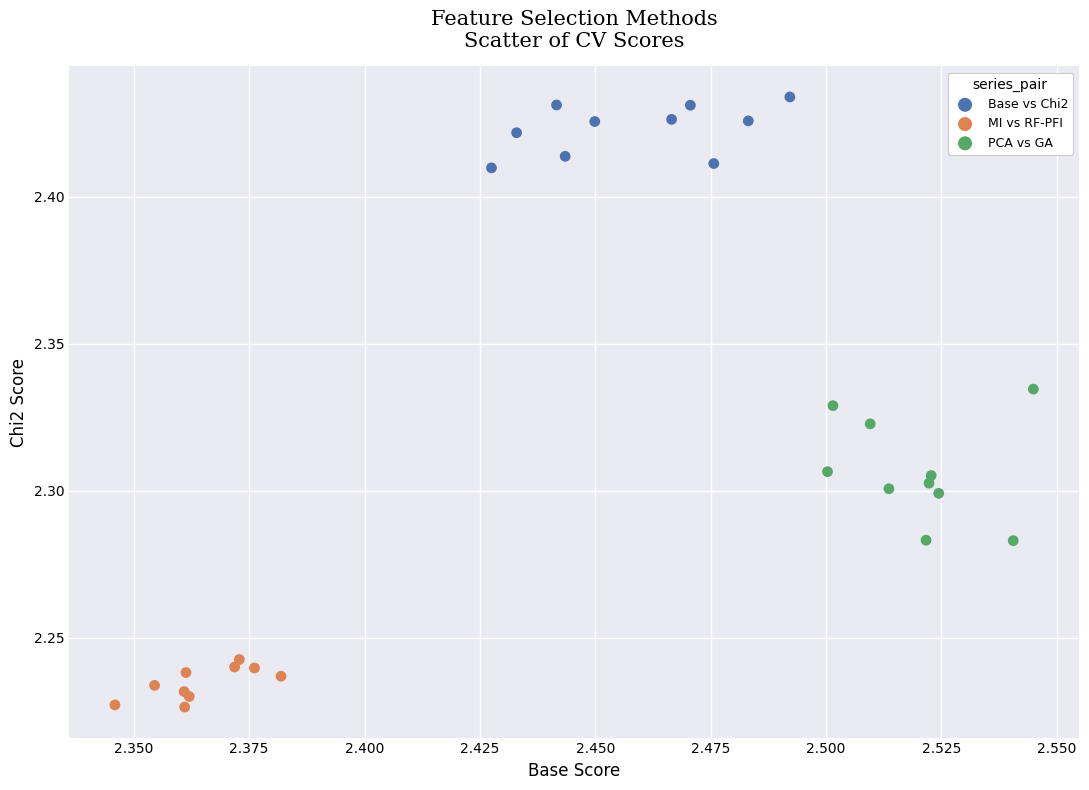

Which series contains the highest Y value?

Base vs Chi2